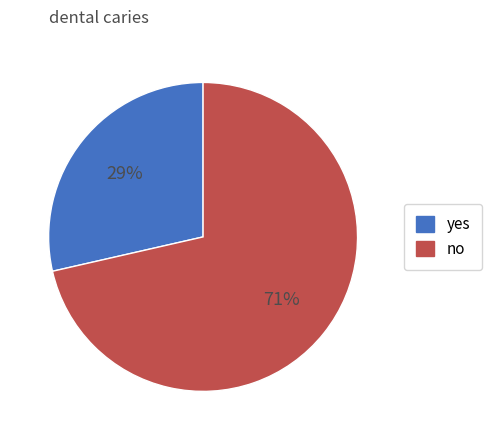

Does any single category account for the majority?

Yes